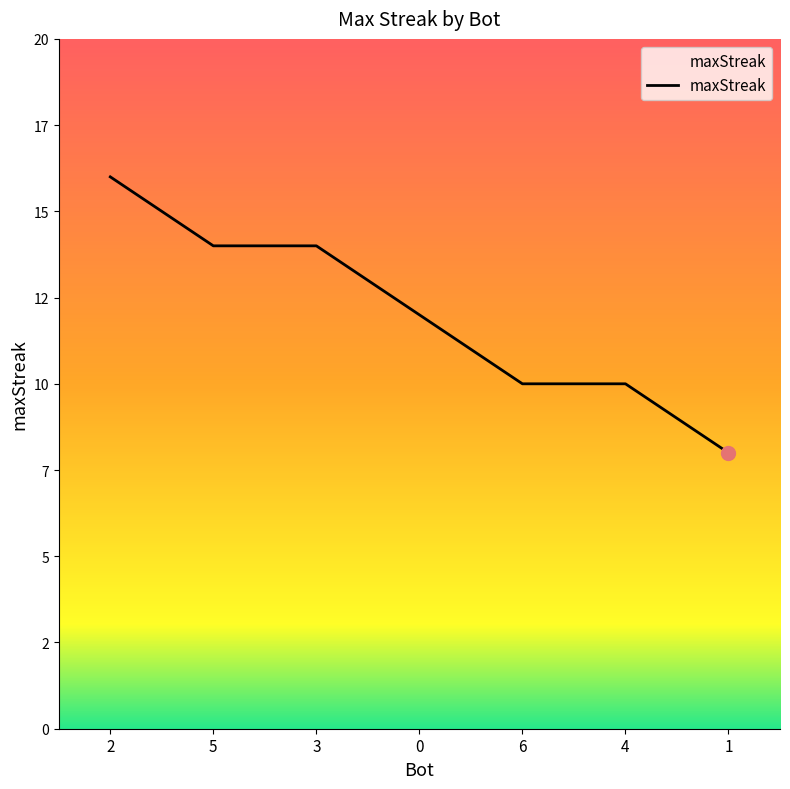

What is the change in value from 6 to 1?

-2